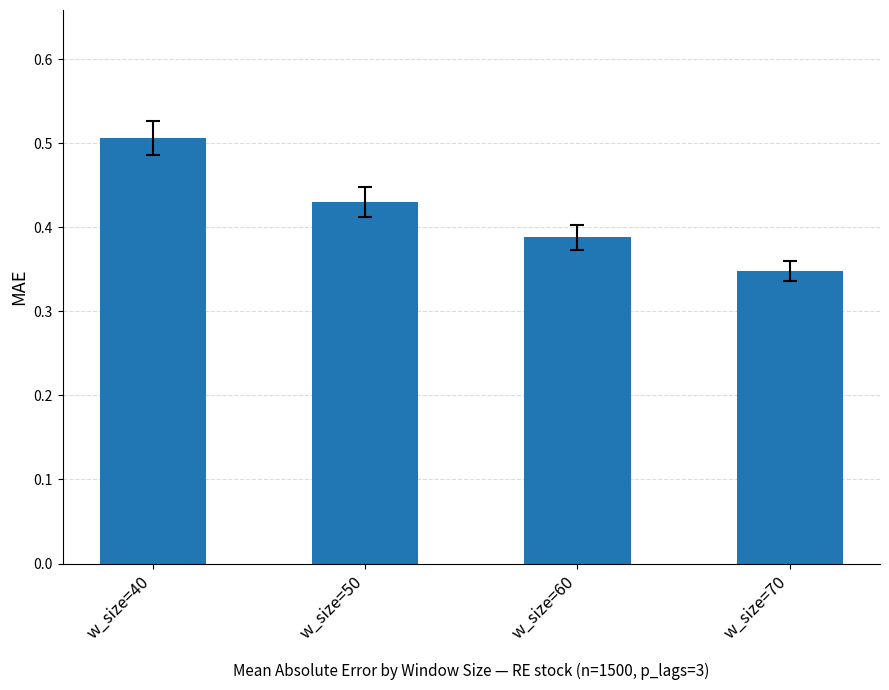

How many bars are there in total?

4